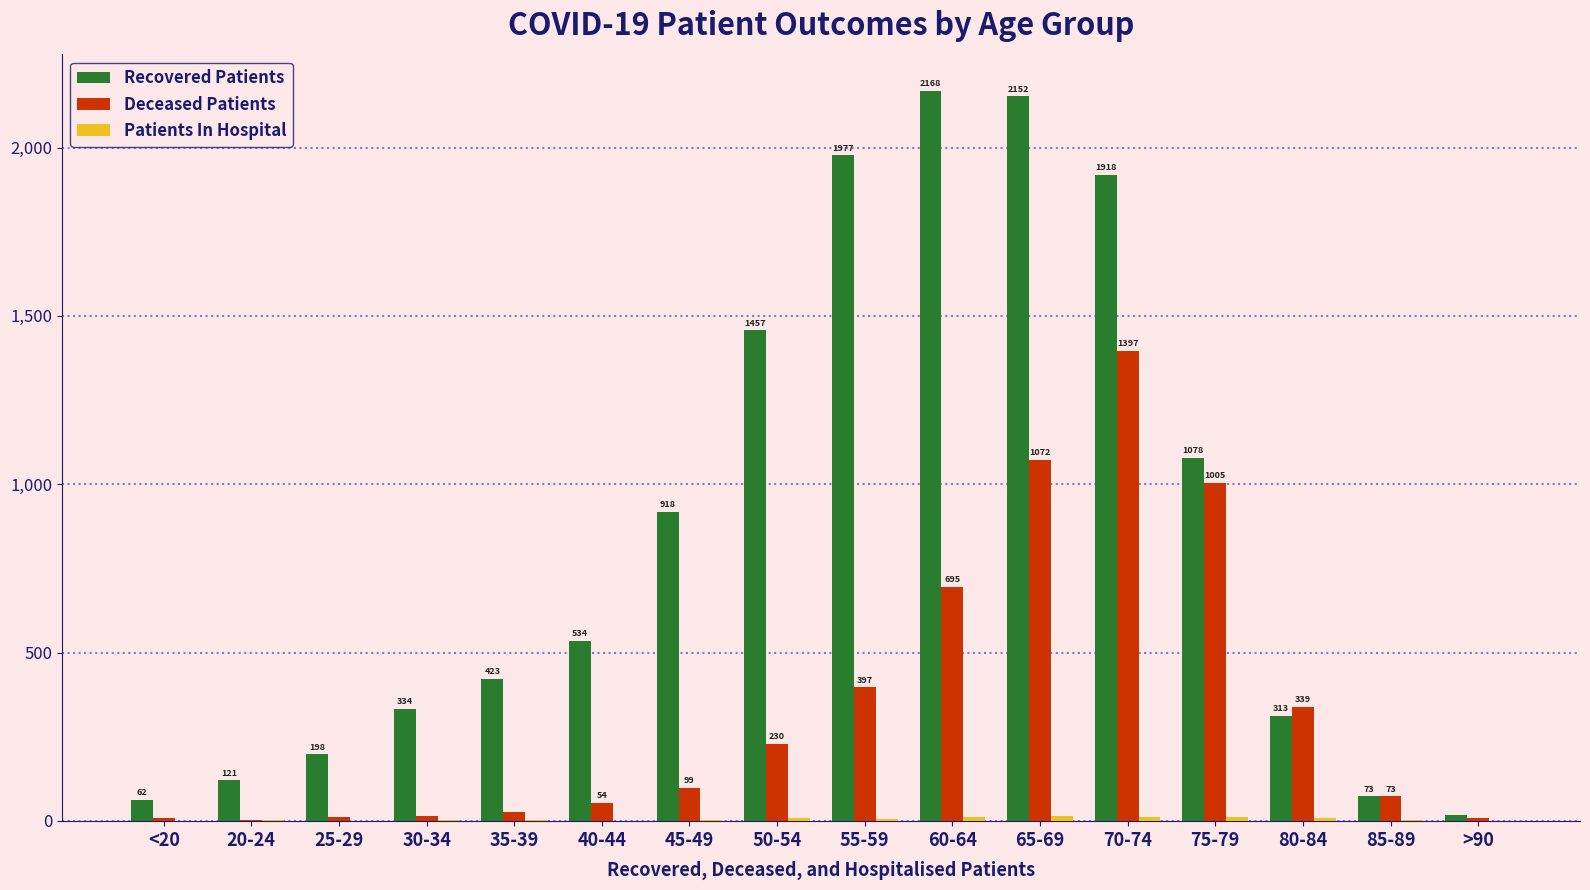

Between 20-24 and 85-89, which series saw the biggest shift?

Deceased Patients